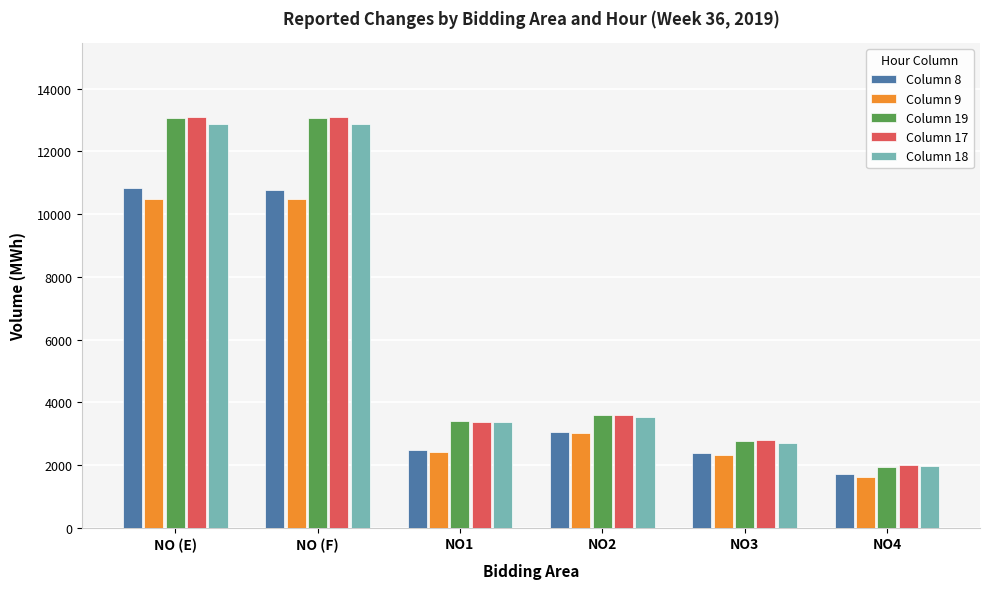

What are all the series names shown in the legend?

Column 8, Column 9, Column 19, Column 17, Column 18